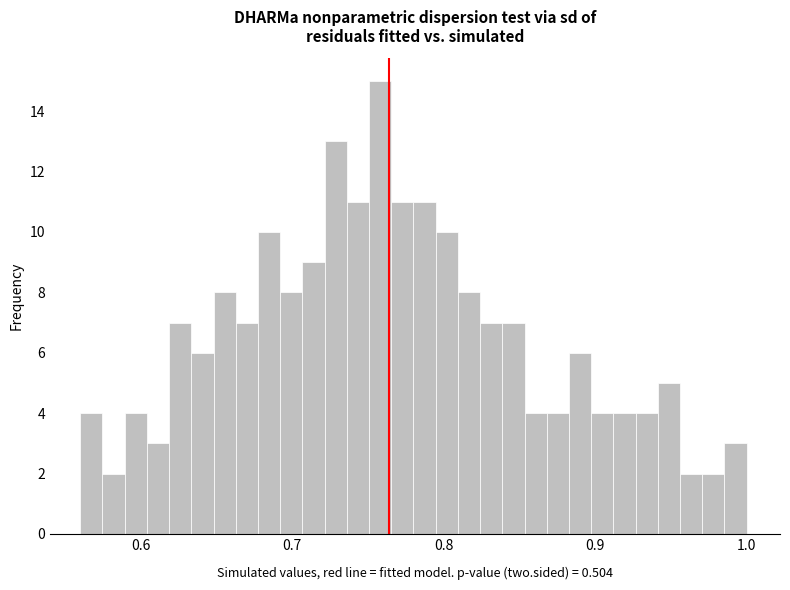

Around what value on the x-axis is the tallest bar? Give the approximate position of its centre, as read against the axis.

0.76